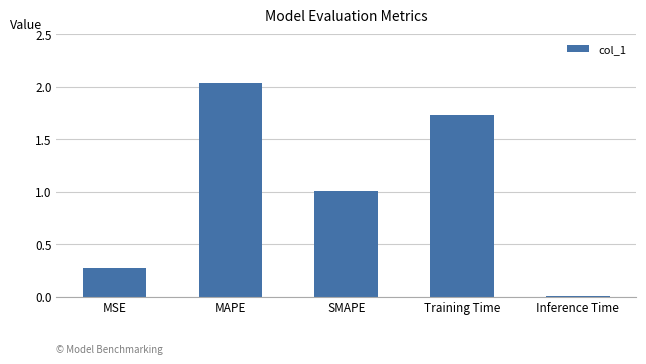

How many data points does each series have?

5